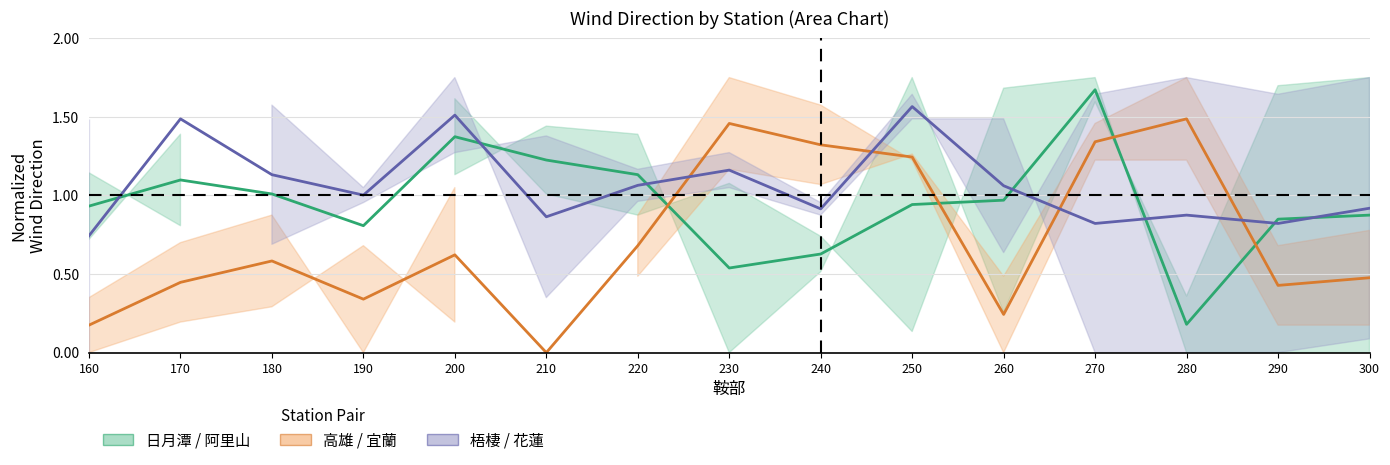

What is the difference between the second highest and second lowest values in the 高雄 / 宜蘭 series?

1.3